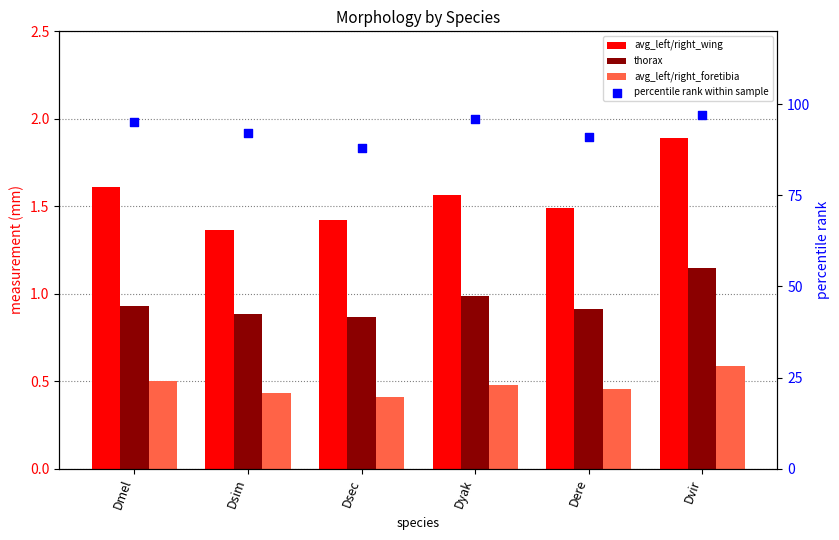

Which series contains the lowest Y value?

avg_left/right_foretibia